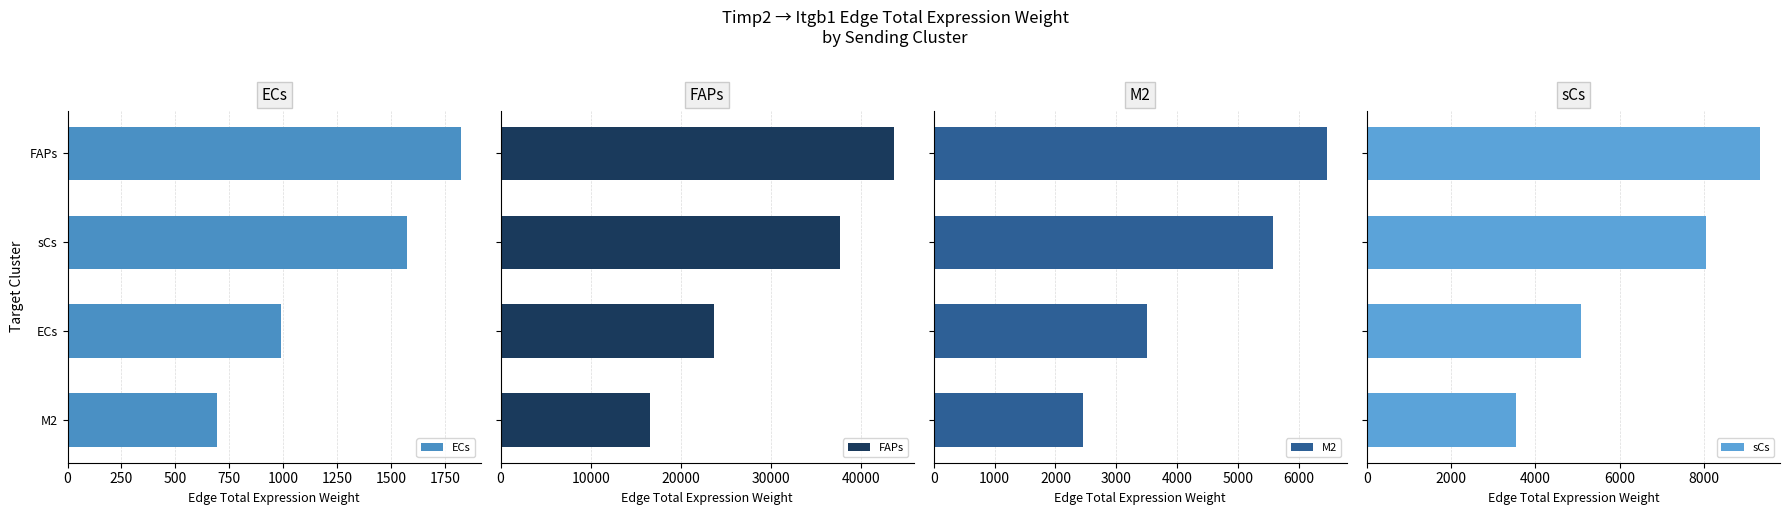

What is the lowest value of the FAPs series?

16573.6